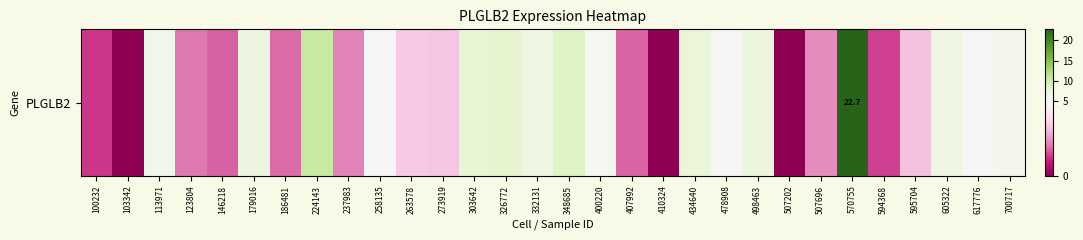

What is the sum of all values?

146.4